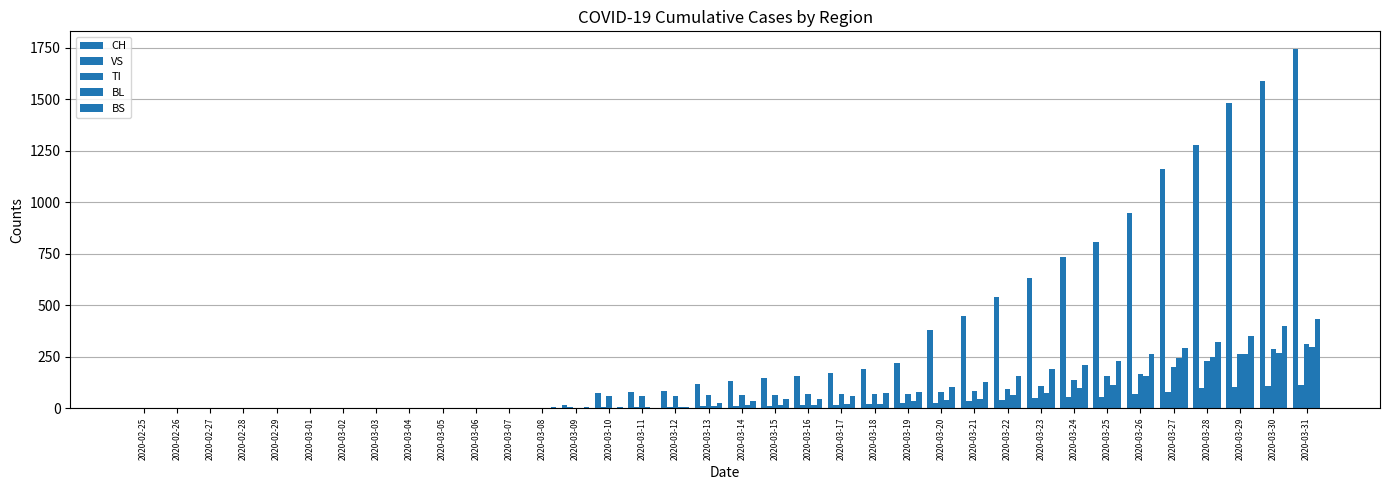

What is the sum of the VS values at 2020-03-17 and 2020-02-25?

17